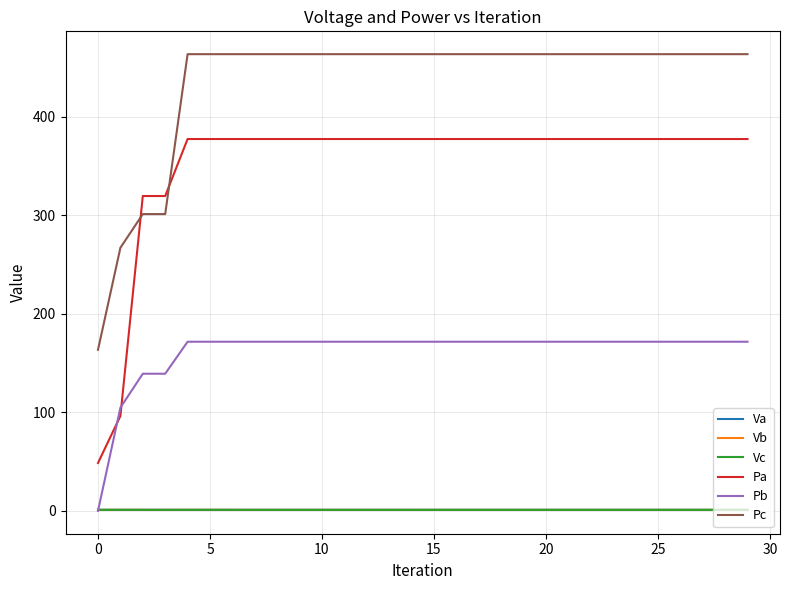

What is the highest value of the Pa series?

377.4